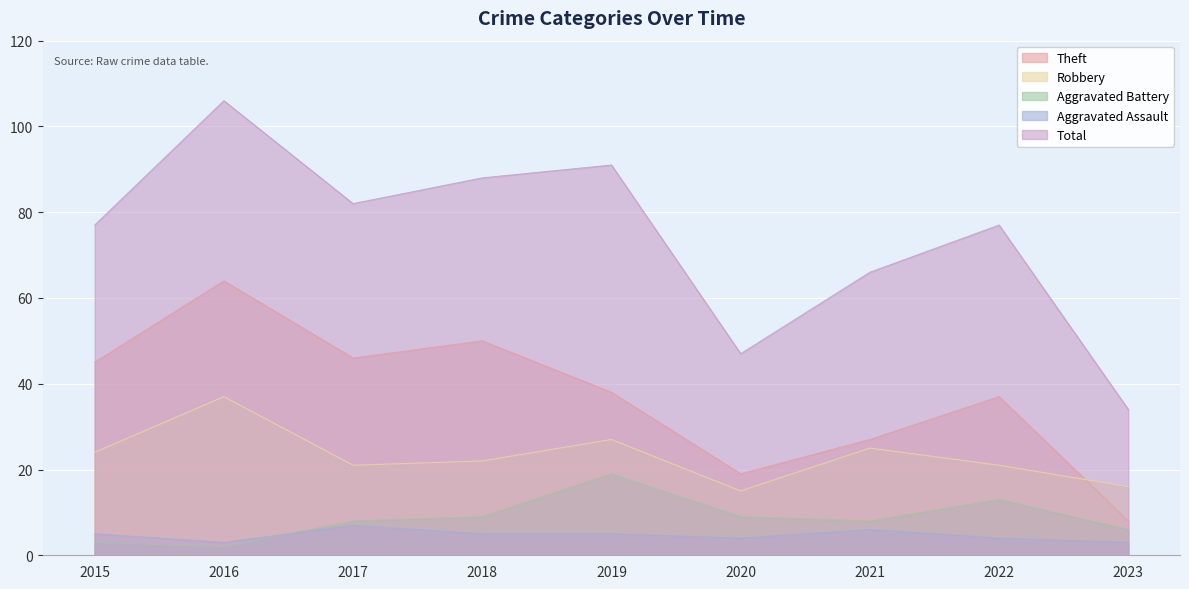

At how many categories does at least one series exceed 54?

7